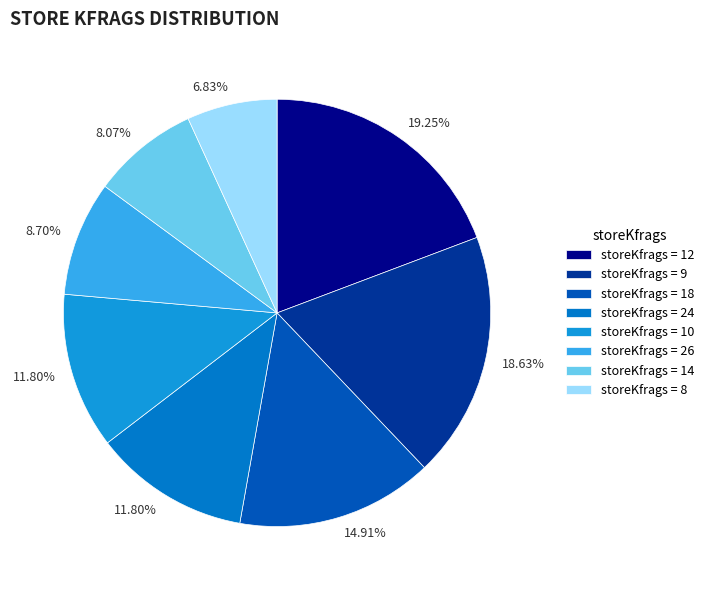

To the nearest percent, what is the difference between the largest and smallest slice percentages?

12%